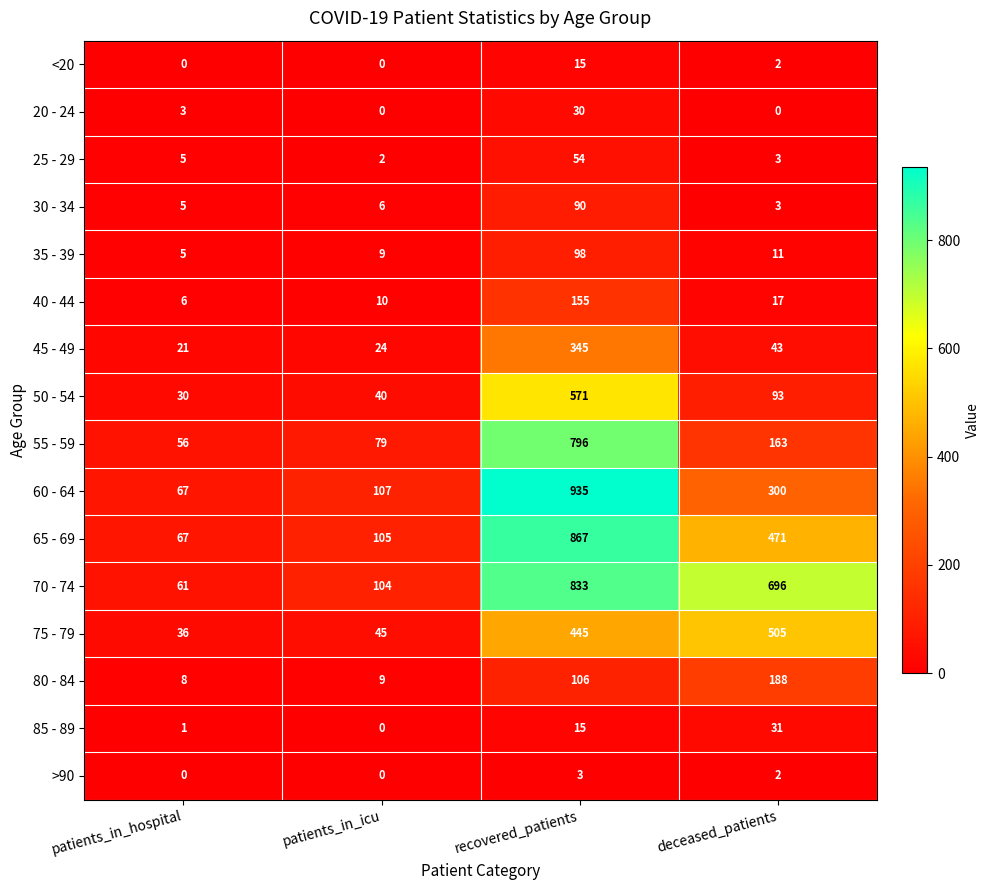

List the labels in order of 65 - 69 value, smallest first.

patients_in_hospital, patients_in_icu, deceased_patients, recovered_patients